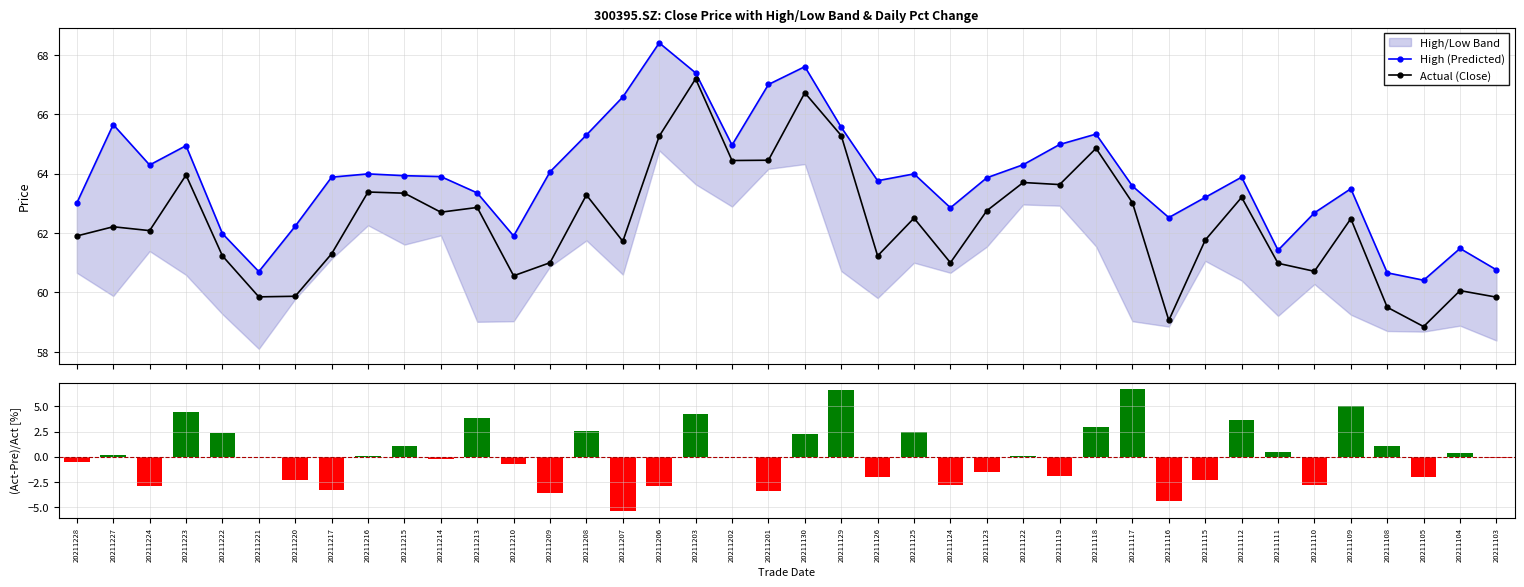

Reading left to right, list all the values displayed in this chart.

High (Predicted): 20211228=63.0	20211227=65.7	20211224=64.3	20211223=64.9	20211222=62.0	20211221=60.7	20211220=62.2	20211217=63.9	20211216=64.0	20211215=63.9	20211214=63.9	20211213=63.4	20211210=61.9	20211209=64.1	20211208=65.3	20211207=66.6	20211206=68.4	20211203=67.4	20211202=65.0	20211201=67.0	20211130=67.6	20211129=65.6	20211126=63.8	20211125=64.0	20211124=62.9	20211123=63.9	20211122=64.3	20211119=65.0	20211118=65.3	20211117=63.6	20211116=62.5	20211115=63.2	20211112=63.9	20211111=61.4	20211110=62.7	20211109=63.5	20211108=60.7	20211105=60.4	20211104=61.5	20211103=60.8
Actual (Close): 20211228=61.9	20211227=62.2	20211224=62.1	20211223=64.0	20211222=61.2	20211221=59.9	20211220=59.9	20211217=61.3	20211216=63.4	20211215=63.3	20211214=62.7	20211213=62.9	20211210=60.6	20211209=61.0	20211208=63.3	20211207=61.7	20211206=65.3	20211203=67.2	20211202=64.4	20211201=64.5	20211130=66.7	20211129=65.3	20211126=61.2	20211125=62.5	20211124=61.0	20211123=62.8	20211122=63.7	20211119=63.6	20211118=64.8	20211117=63.0	20211116=59.1	20211115=61.8	20211112=63.2	20211111=61.0	20211110=60.7	20211109=62.5	20211108=59.5	20211105=58.9	20211104=60.1	20211103=59.8
Pct Change [%]: 20211228=-0.5	20211227=0.2	20211224=-2.9	20211223=4.4	20211222=2.3	20211221=-0.0	20211220=-2.3	20211217=-3.3	20211216=0.1	20211215=1.0	20211214=-0.3	20211213=3.8	20211210=-0.7	20211209=-3.6	20211208=2.5	20211207=-5.4	20211206=-2.9	20211203=4.3	20211202=-0.0	20211201=-3.4	20211130=2.2	20211129=6.6	20211126=-2.0	20211125=2.5	20211124=-2.8	20211123=-1.5	20211122=0.1	20211119=-1.9	20211118=2.9	20211117=6.7	20211116=-4.4	20211115=-2.3	20211112=3.6	20211111=0.4	20211110=-2.8	20211109=5.0	20211108=1.1	20211105=-2.0	20211104=0.4	20211103=-0.1